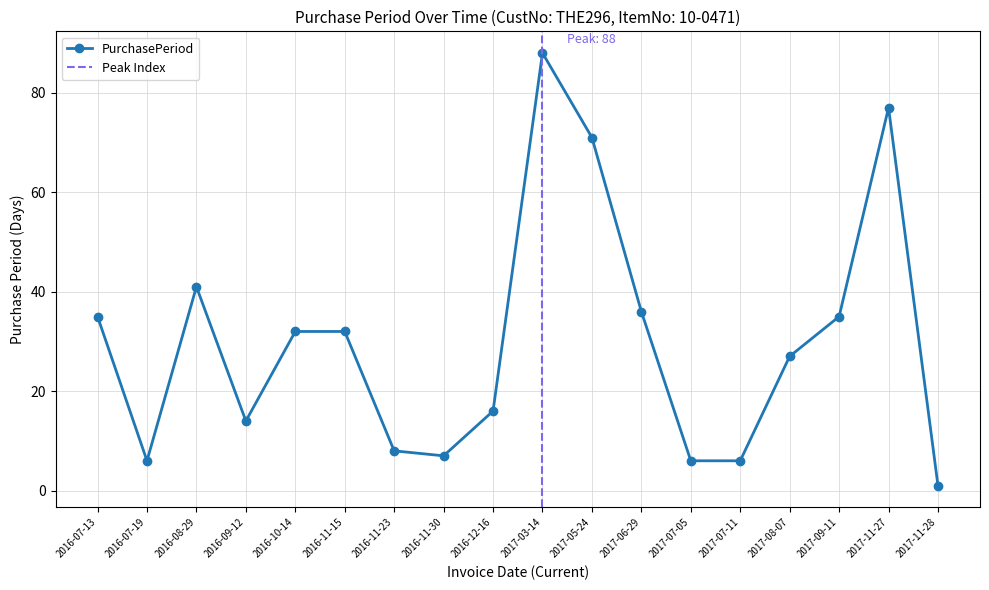

What is the sum of the values at 2017-05-24 and 2017-07-11?

77